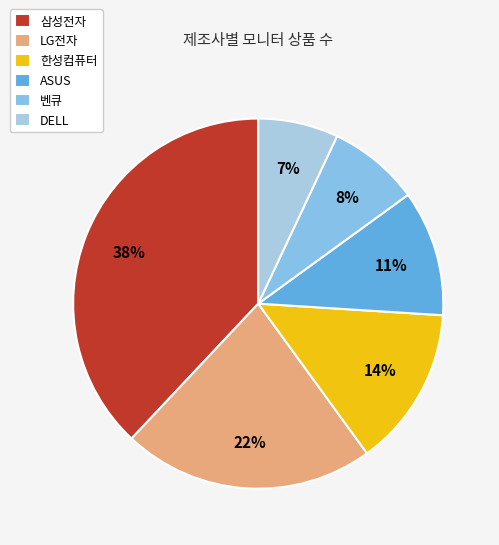

How many segments does this pie chart have?

6